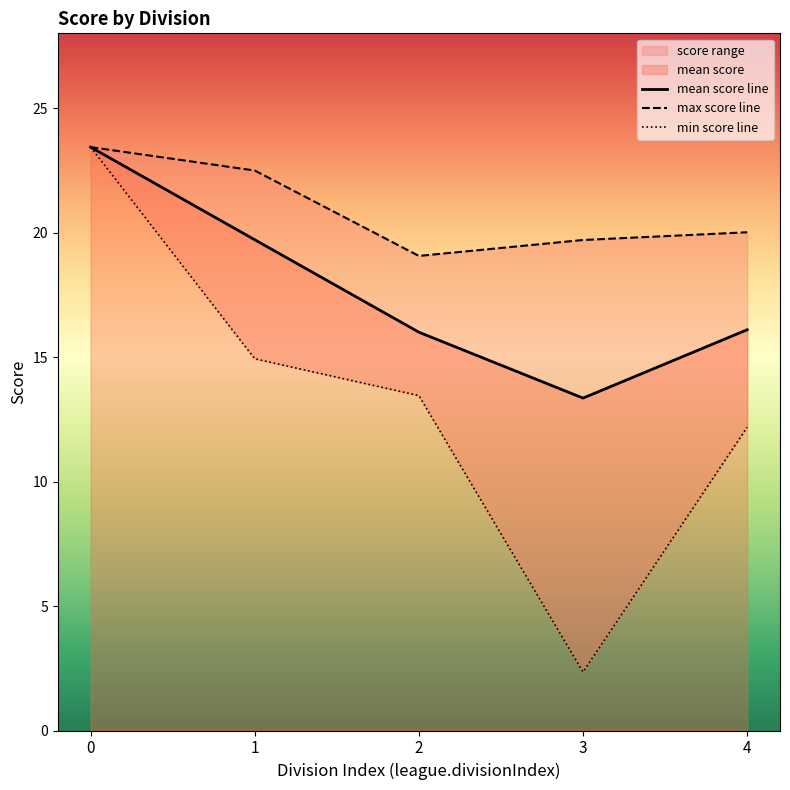

At which label does mean score line reach its minimum?

3